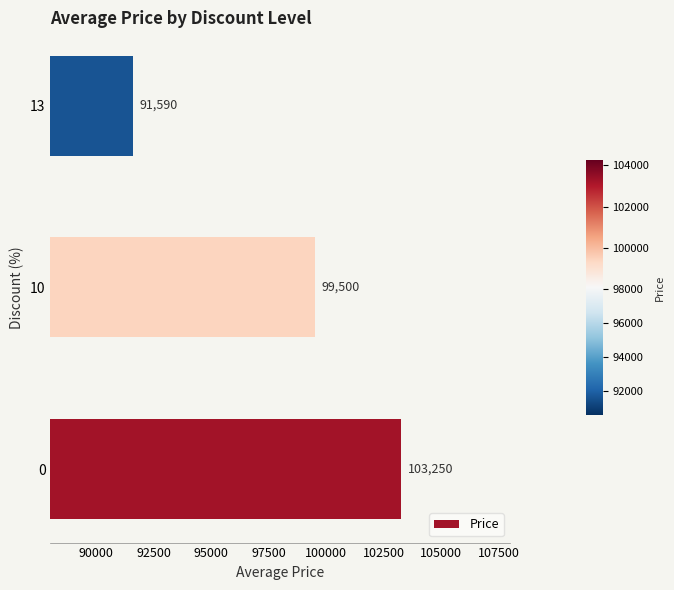

Read the value at 0, to the nearest 10.

103250